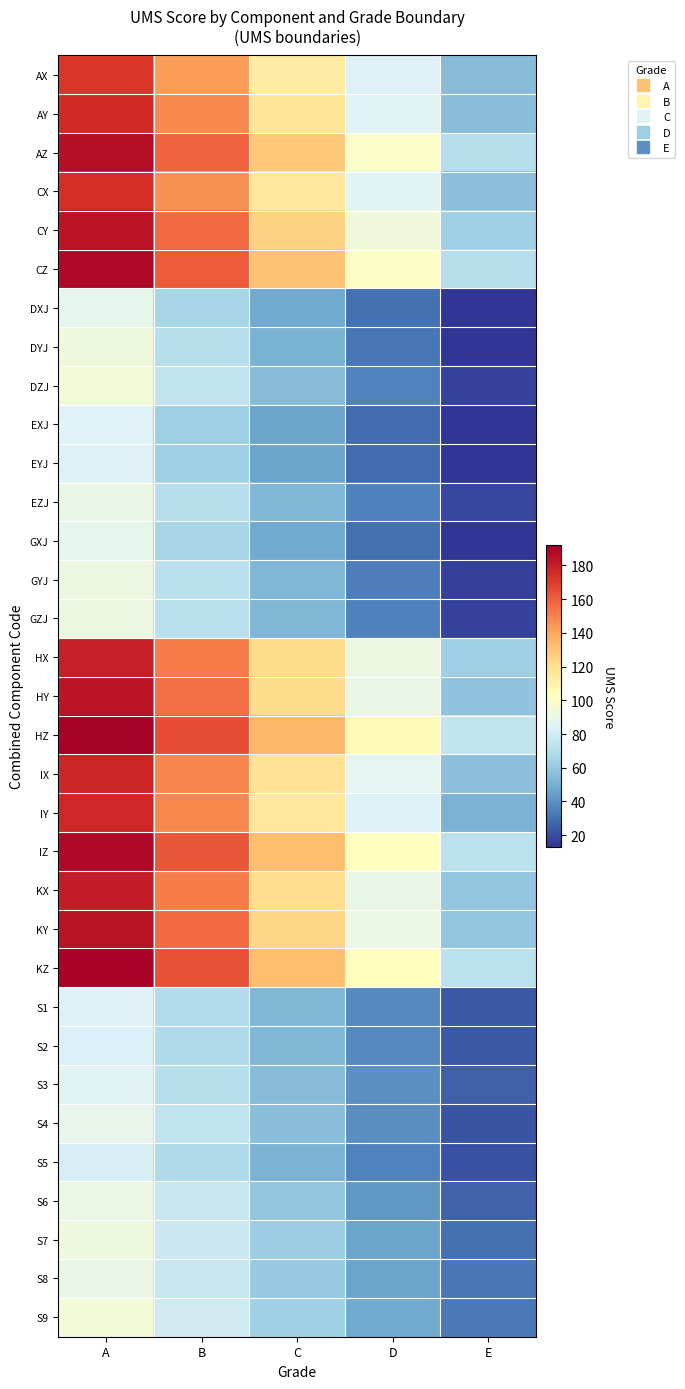

Reading left to right, list all the values displayed in this chart.

AX: A=172	B=143	C=113	D=84	E=55
AY: A=176	B=148	C=117	D=86	E=56
AZ: A=186	B=159	C=129	D=100	E=71
CX: A=175	B=146	C=116	D=86	E=57
CY: A=184	B=157	C=125	D=94	E=63
CZ: A=188	B=161	C=131	D=101	E=71
DXJ: A=88	B=66	C=48	D=30	E=13
DYJ: A=93	B=71	C=51	D=32	E=13
DZJ: A=95	B=74	C=55	D=36	E=17
EXJ: A=85	B=63	C=46	D=29	E=13
EYJ: A=84	B=63	C=46	D=29	E=13
EZJ: A=90	B=71	C=53	D=35	E=18
GXJ: A=88	B=66	C=48	D=30	E=13
GYJ: A=92	B=72	C=53	D=34	E=16
GZJ: A=92	B=72	C=53	D=35	E=17
HX: A=180	B=152	C=122	D=92	E=63
HY: A=184	B=155	C=122	D=90	E=58
HZ: A=192	B=165	C=135	D=105	E=75
IX: A=178	B=149	C=118	D=87	E=57
IY: A=177	B=148	C=116	D=84	E=52
IZ: A=188	B=162	C=132	D=102	E=73
KX: A=181	B=152	C=121	D=90	E=59
KY: A=185	B=157	C=124	D=91	E=59
KZ: A=190	B=164	C=133	D=103	E=73
S1: A=84	B=69	C=53	D=38	E=23
S2: A=83	B=68	C=53	D=38	E=23
S3: A=86	B=71	C=55	D=40	E=25
S4: A=89	B=74	C=56	D=39	E=22
S5: A=82	B=68	C=52	D=36	E=21
S6: A=91	B=76	C=59	D=42	E=26
S7: A=93	B=78	C=62	D=46	E=30
S8: A=90	B=76	C=61	D=46	E=32
S9: A=95	B=80	C=64	D=48	E=33